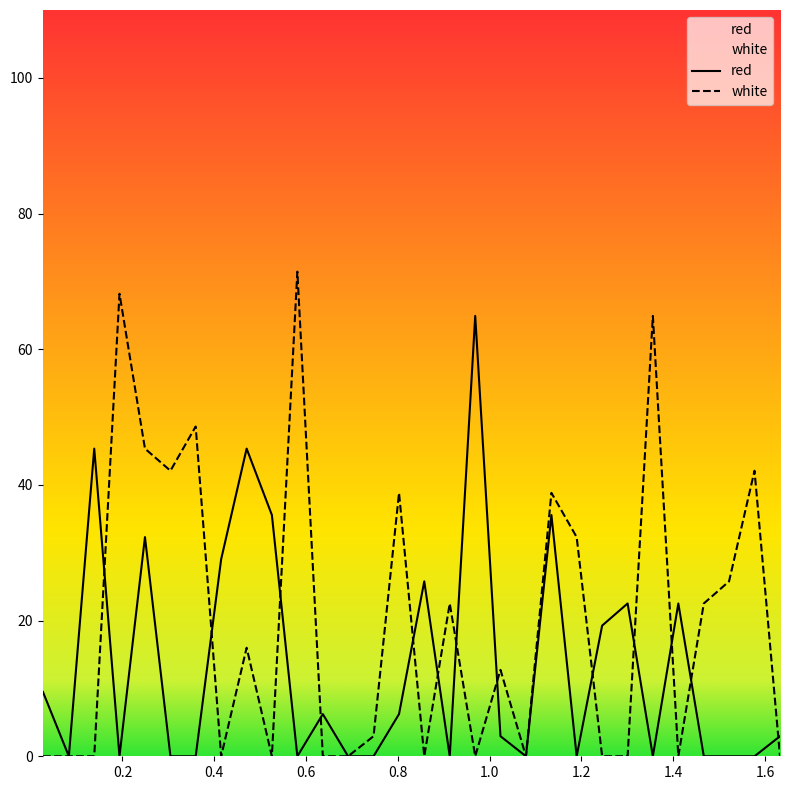

Reading left to right, list all the values displayed in this chart.

red: 9.5	0.0	45.3	0.0	32.3	0.0	0.0	29.0	45.3	35.6	0.0	6.2	0.0	0.0	6.2	25.8	0.0	64.9	3.0	0.0	35.6	0.0	19.3	22.5	0.0	22.5	0.0	0.0	0.0	3.0
white: 0.0	0.0	0.0	68.2	45.3	42.1	48.6	0.0	16.0	0.0	71.4	0.0	0.0	3.0	38.8	0.0	22.5	0.0	12.7	0.0	38.8	32.3	0.0	0.0	64.9	0.0	22.5	25.8	42.1	0.0